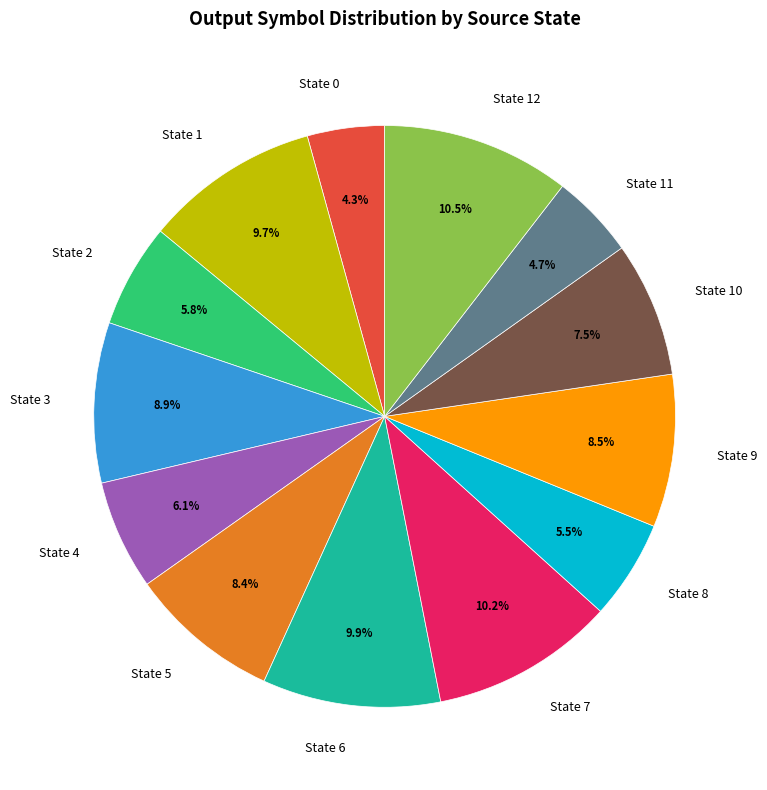

How many segments does this pie chart have?

13